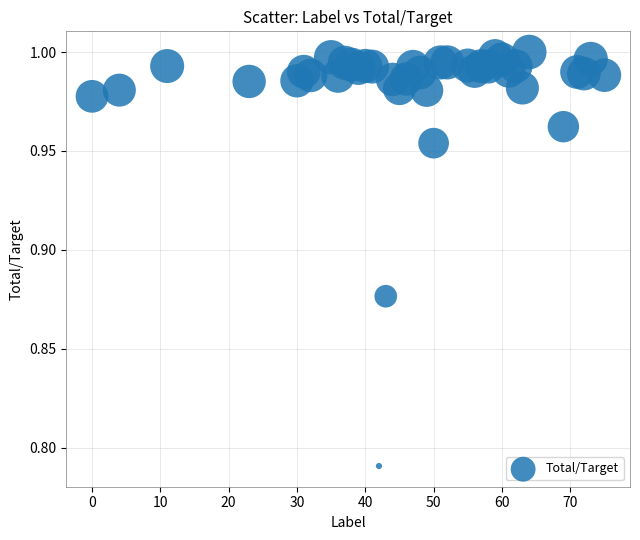

Count the number of points in this scatter plot.

40